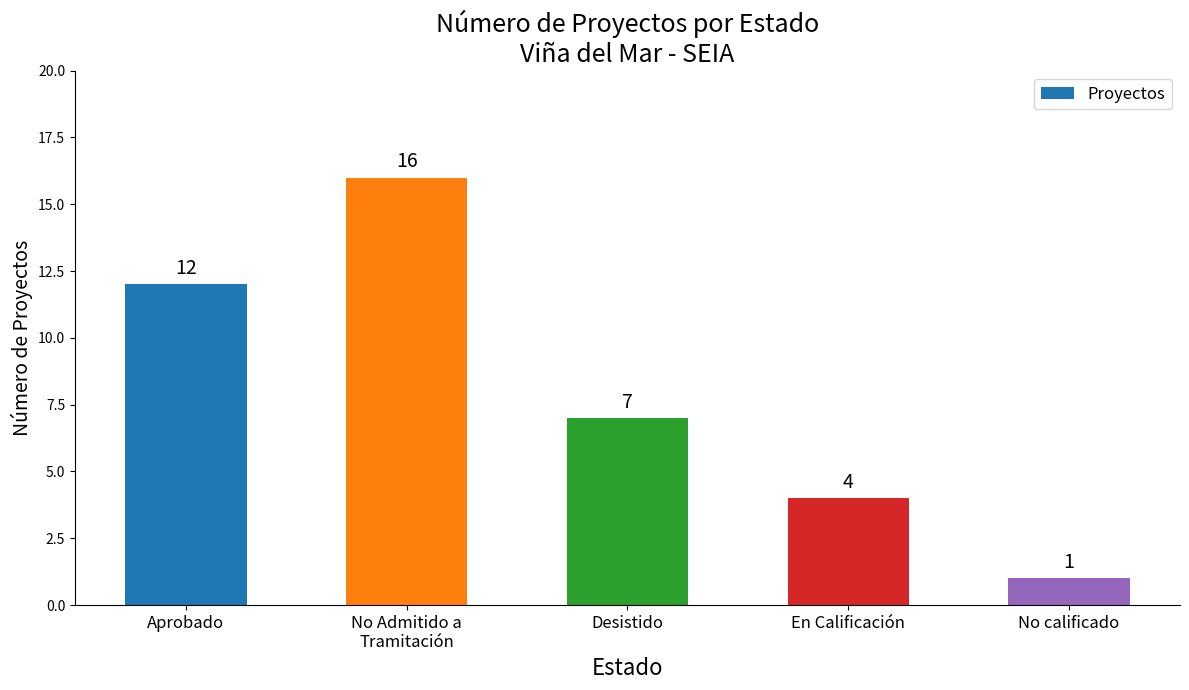

Rank the categories by value from highest to lowest.

No Admitido a
Tramitación, Aprobado, Desistido, En Calificación, No calificado